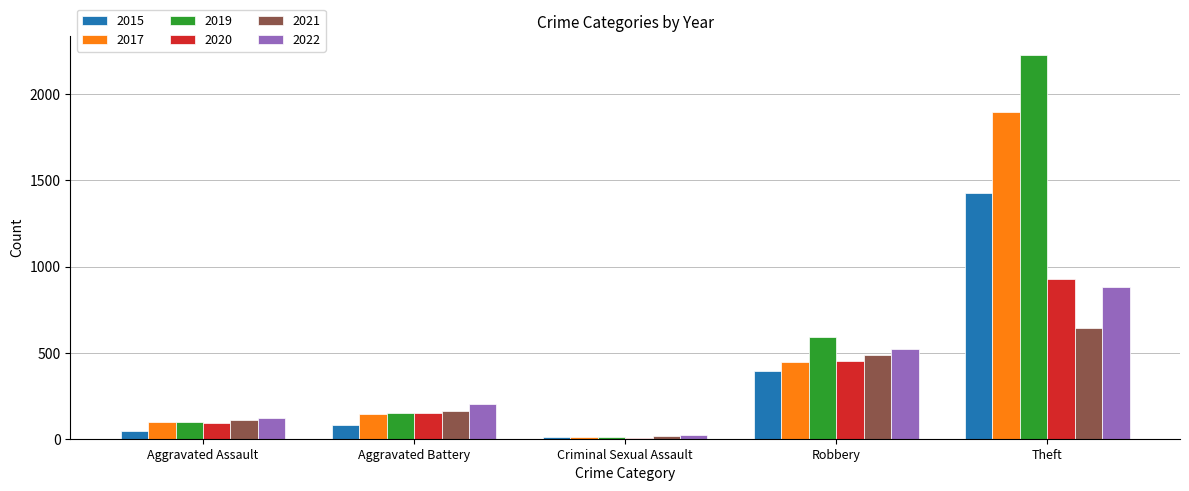

What is the greatest value displayed?

2230